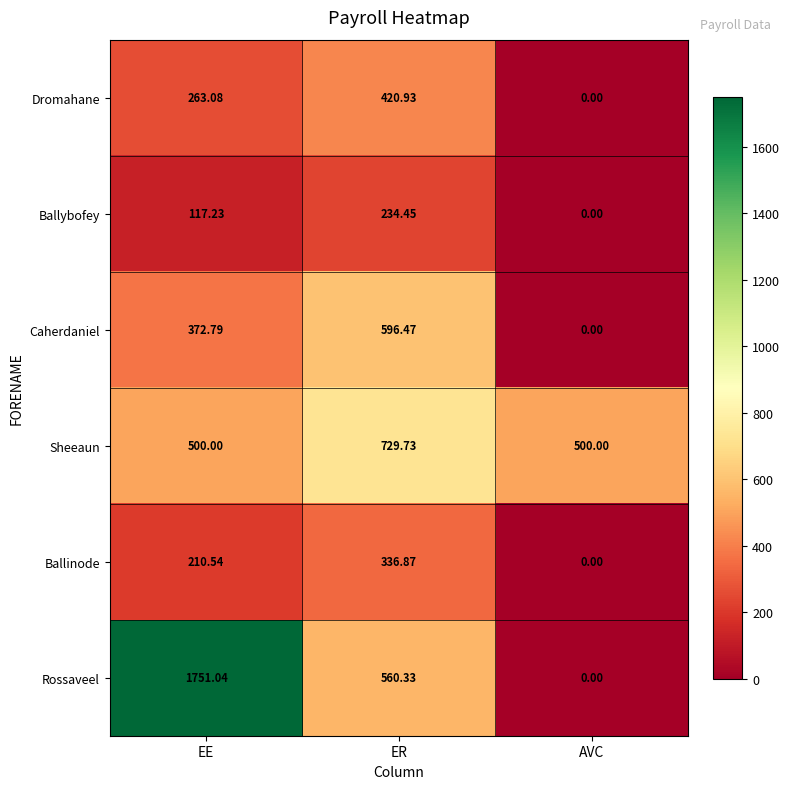

Is the value of Ballybofey at AVC greater than the value of Sheeaun at EE?

No